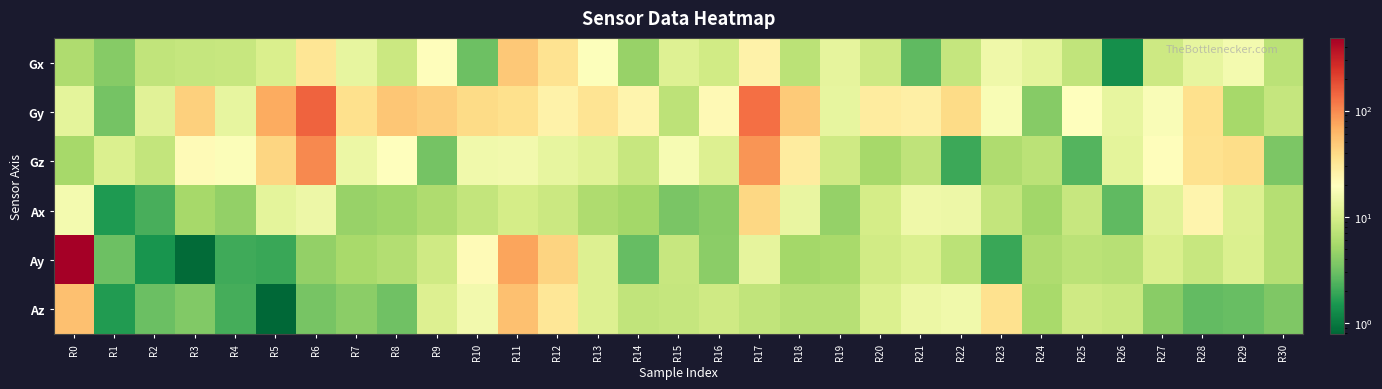

Which label corresponds to the smallest value in the chart?

R5